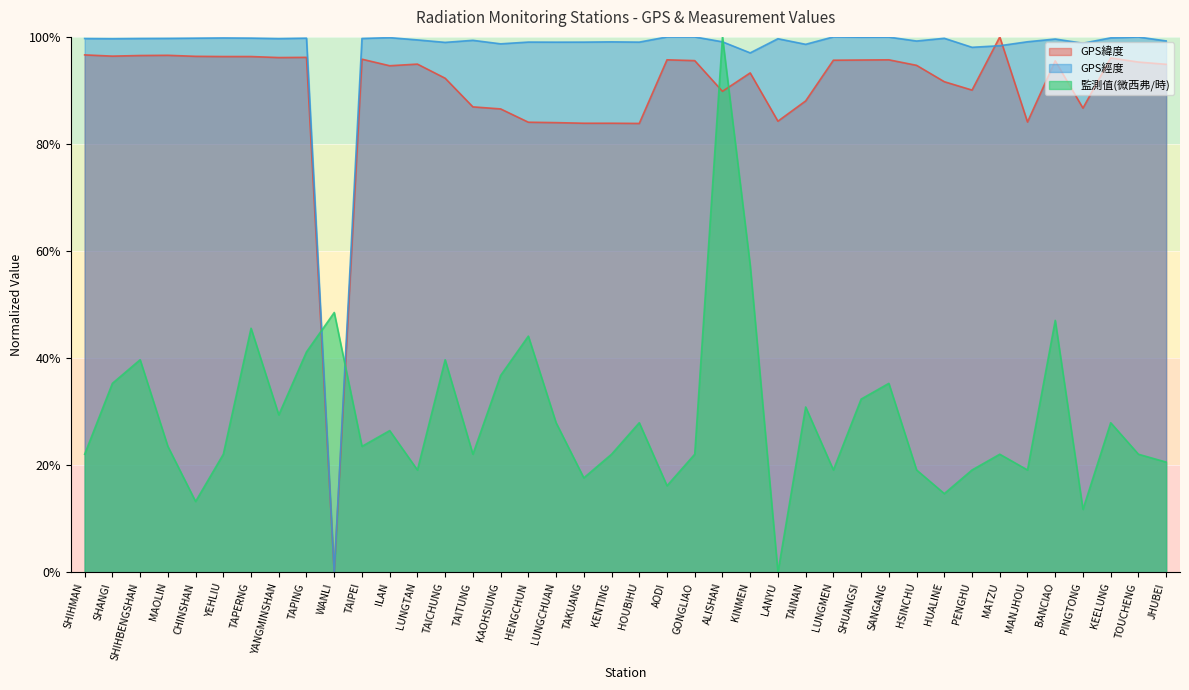

Where is GPS經度 nearest to the value 0?

WANLI